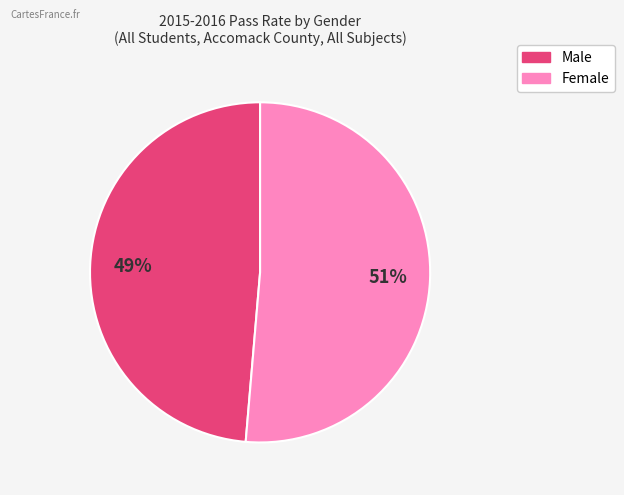

True or false: Female accounts for 51% of the total.

True